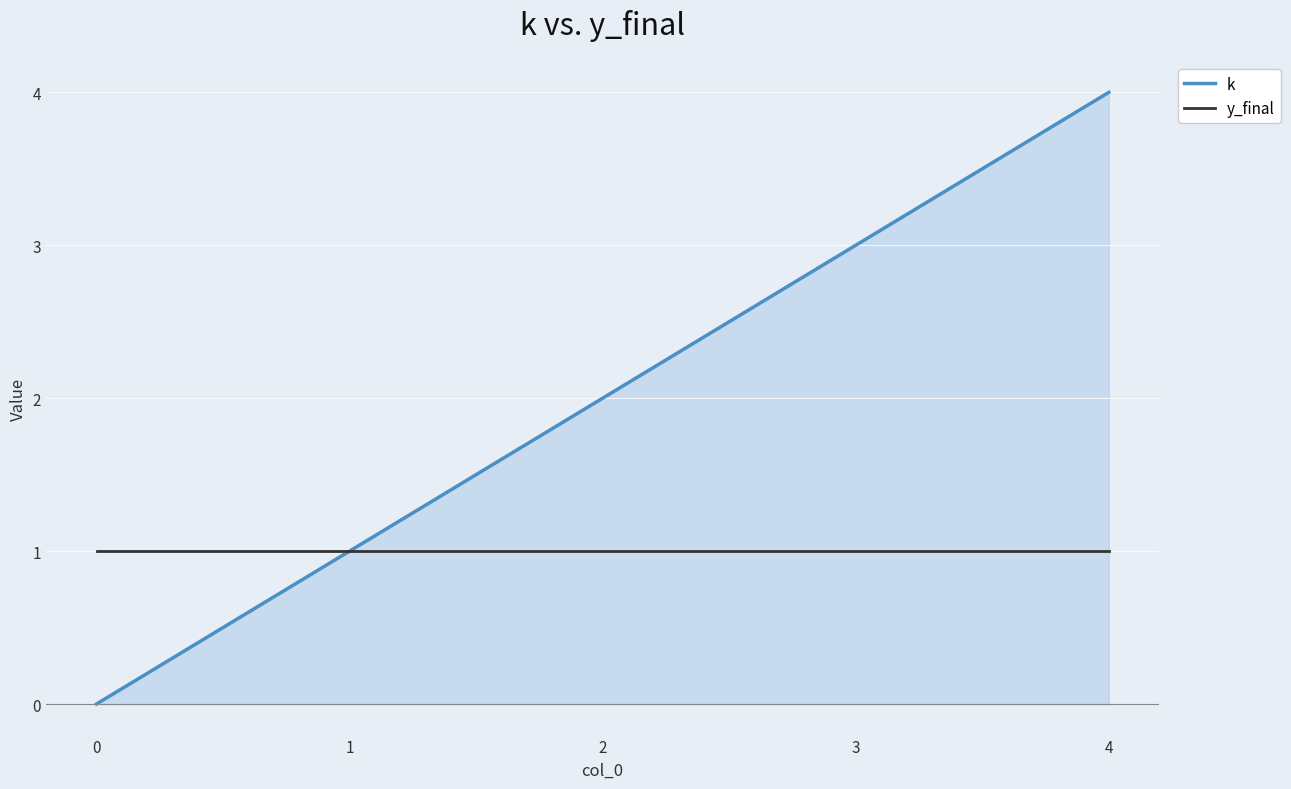

The k series shows 4 at 4. True or false?

True